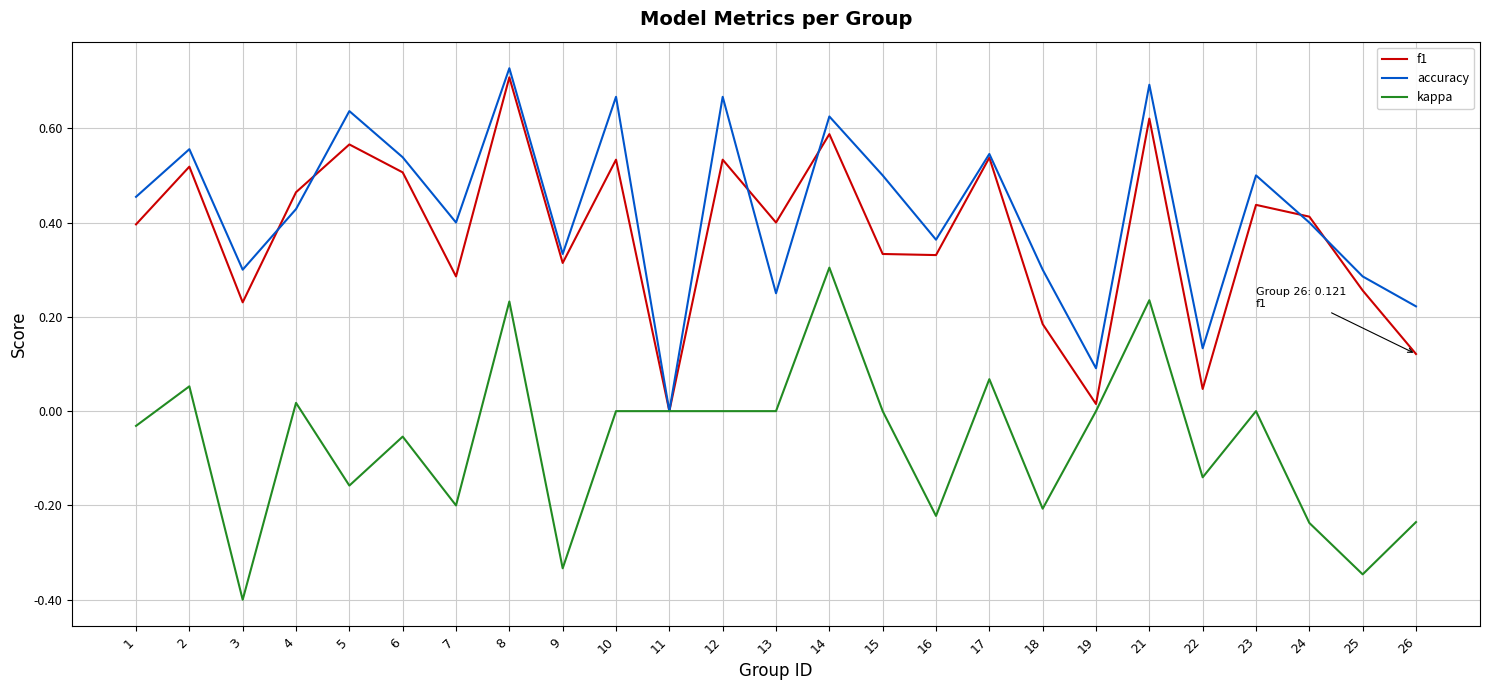

What is the smallest value displayed?

-0.4